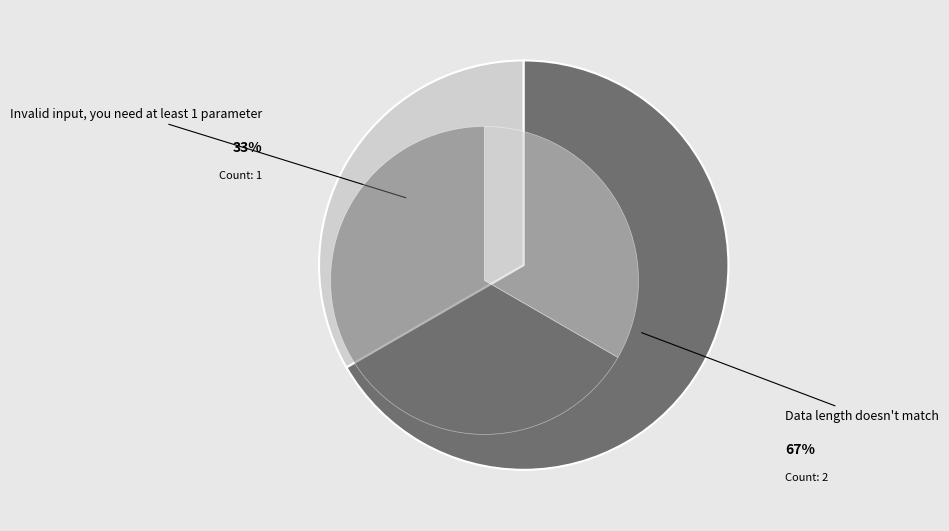

Count the number of slices in the pie.

2